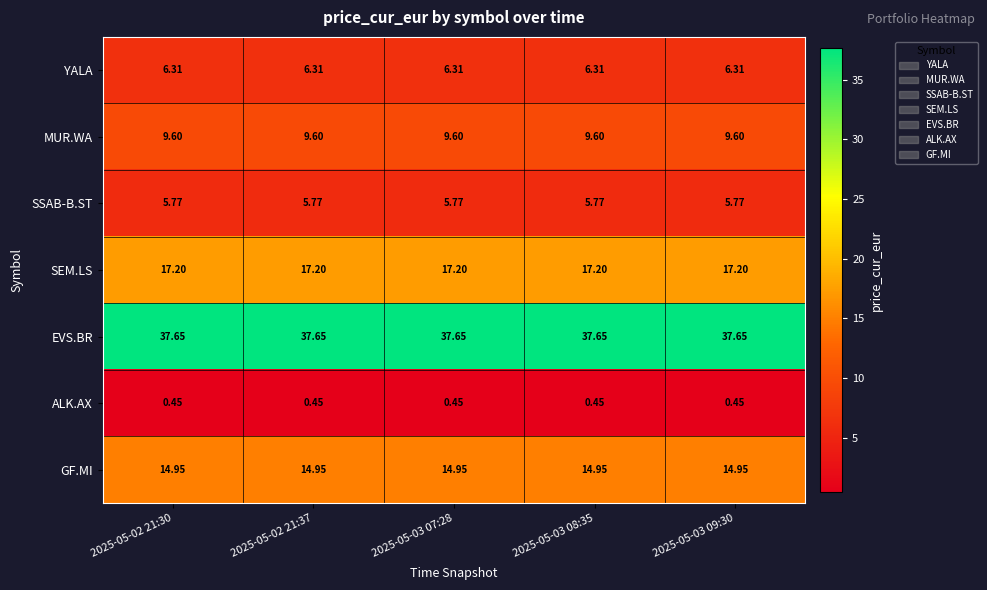

Is the value of SSAB-B.ST at 2025-05-03 07:28 greater than the value of ALK.AX at 2025-05-03 09:30?

Yes